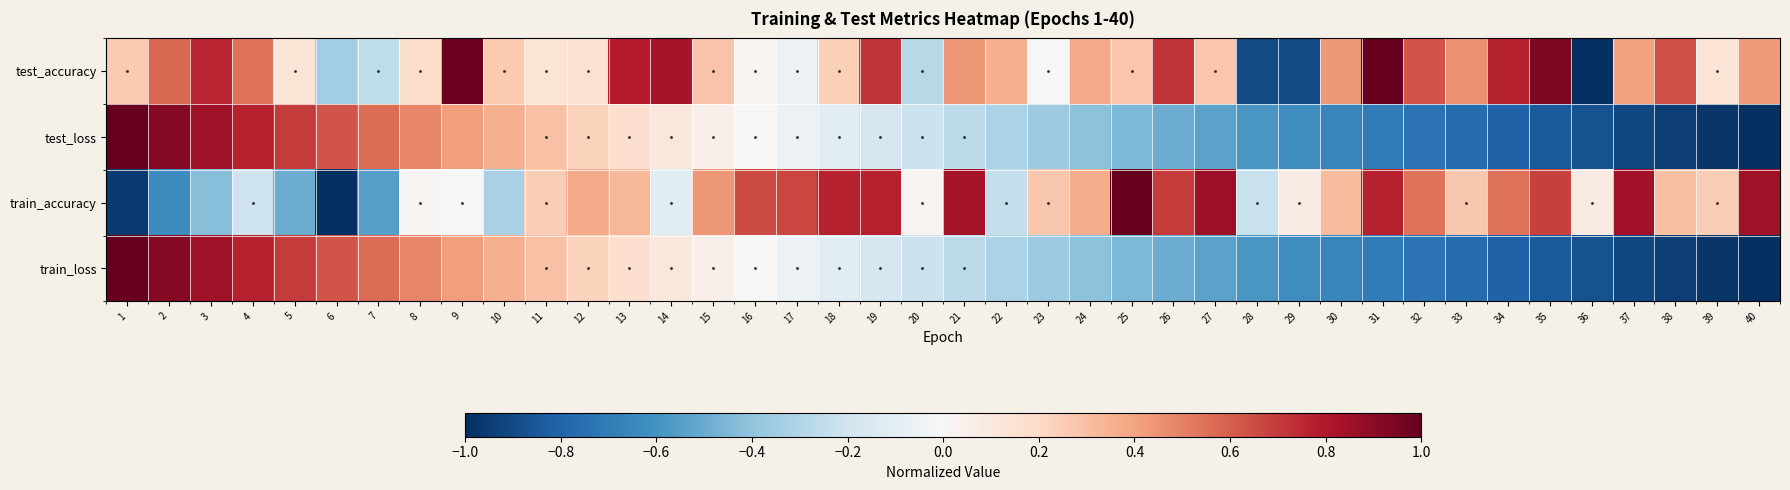

At how many categories does at least one series exceed 0?

39